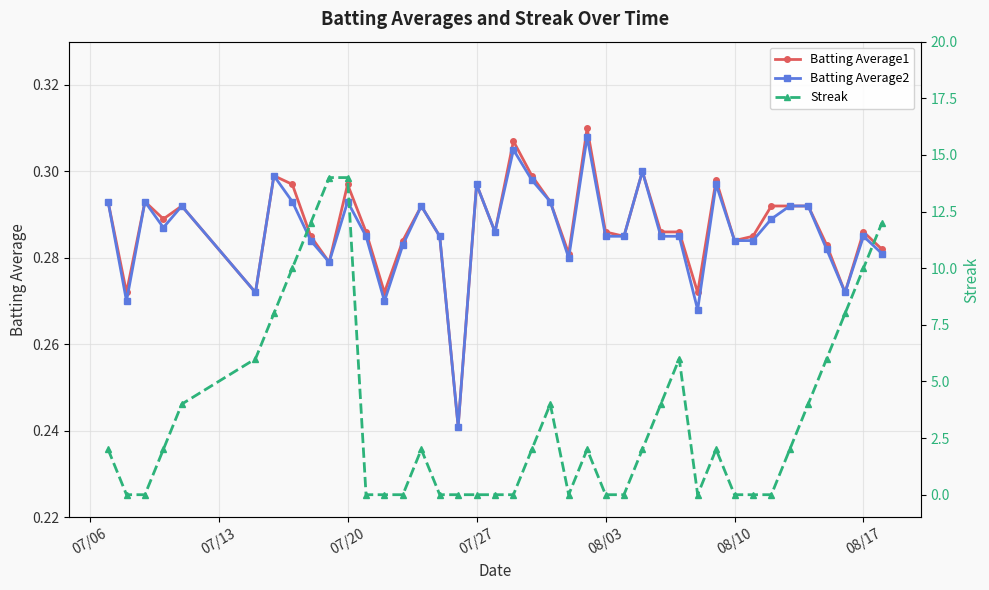

What is the difference between the second highest and minimum values in the Batting Average1 series?

0.1